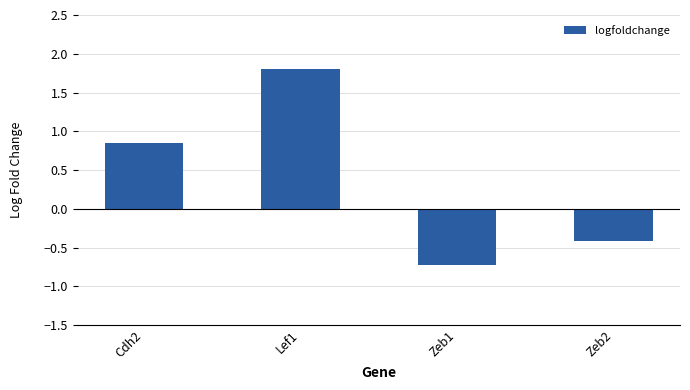

What is the smallest value displayed?

-0.7